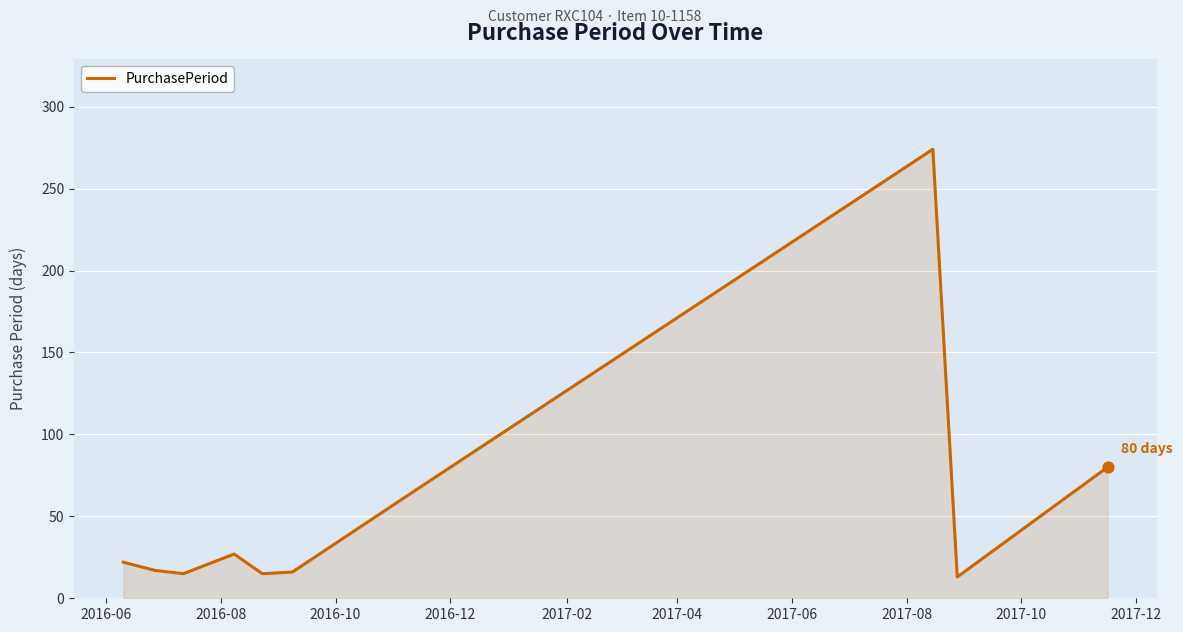

What is the minimum value shown in the chart?

13